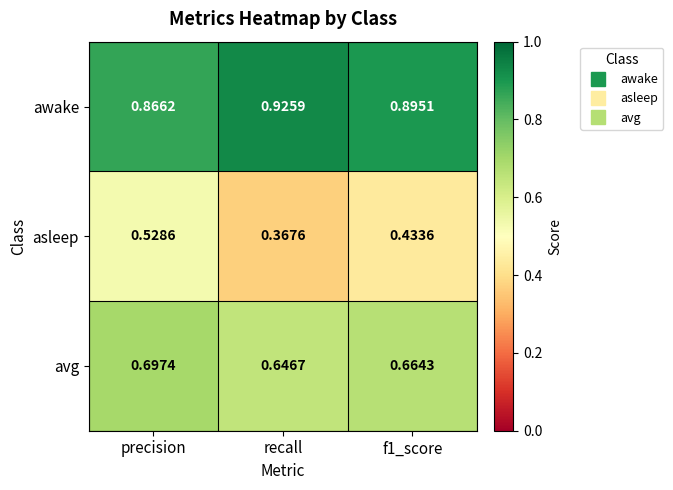

At recall, list the series in order from smallest to largest.

asleep, avg, awake